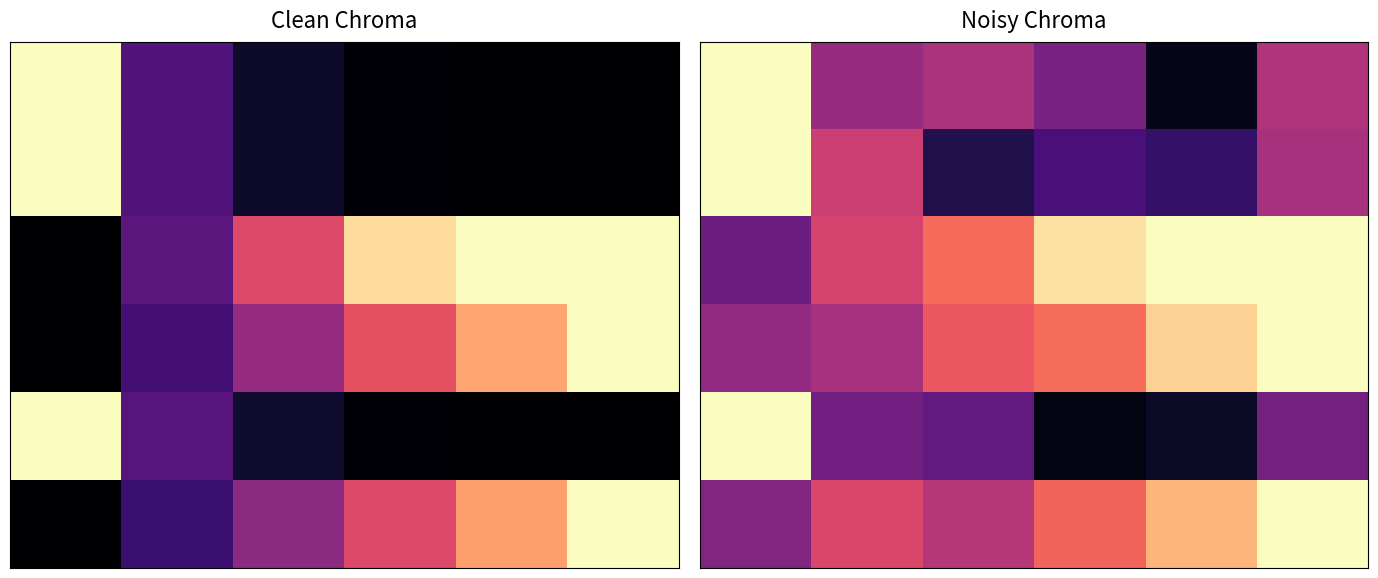

Between 4 and 2, which is larger?

2